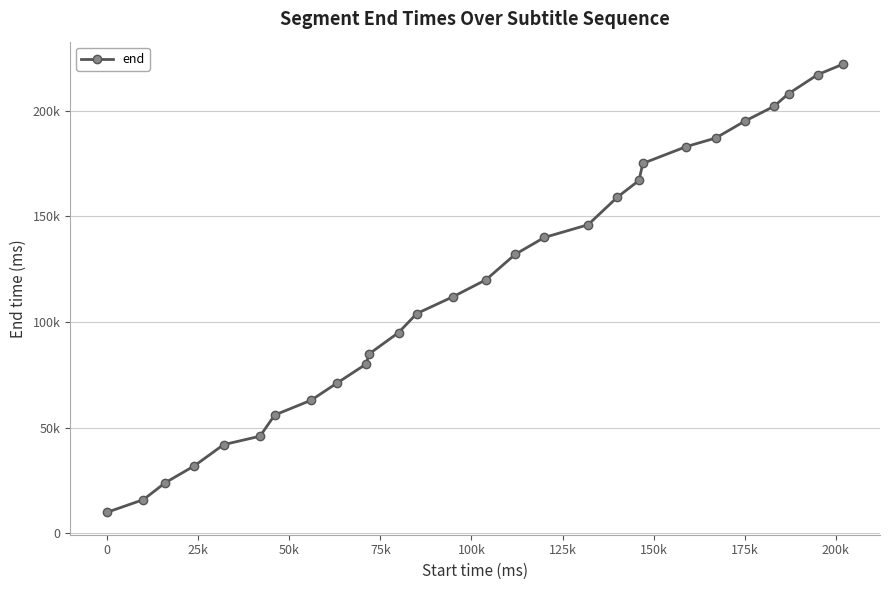

Does the chart have visible grid lines?

Yes